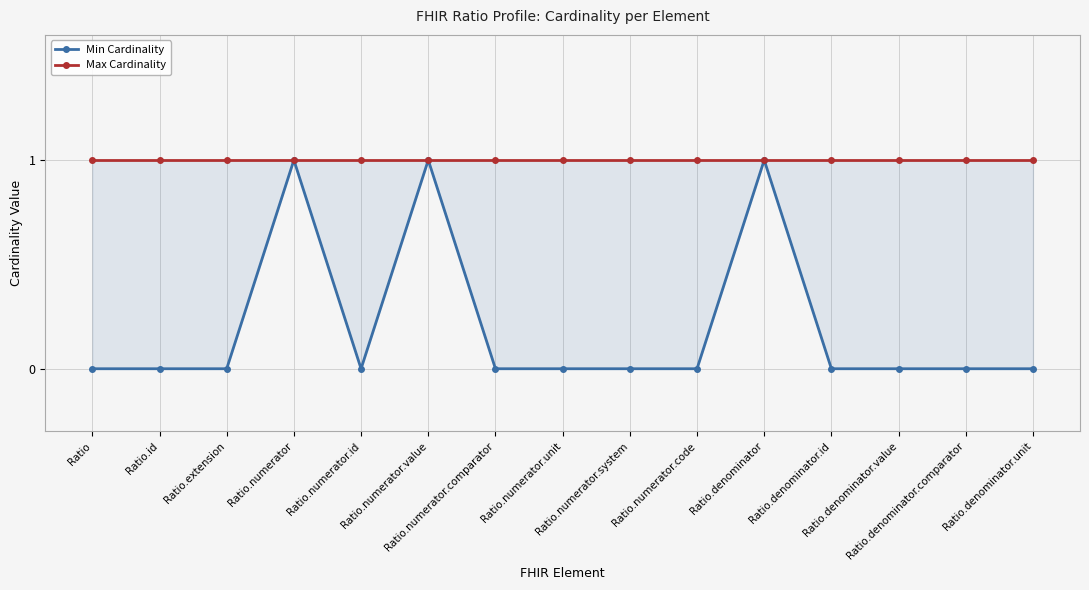

Which category has the highest value in the Min Cardinality series?

Ratio.numerator